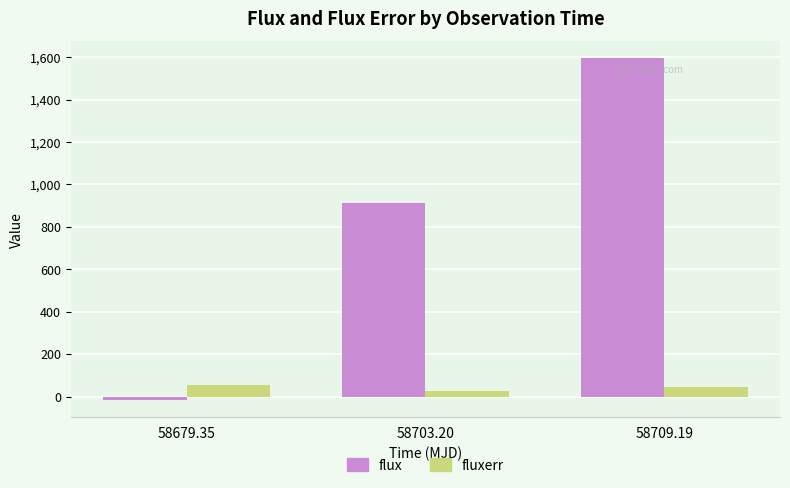

How many values in the flux series are below 913?

1